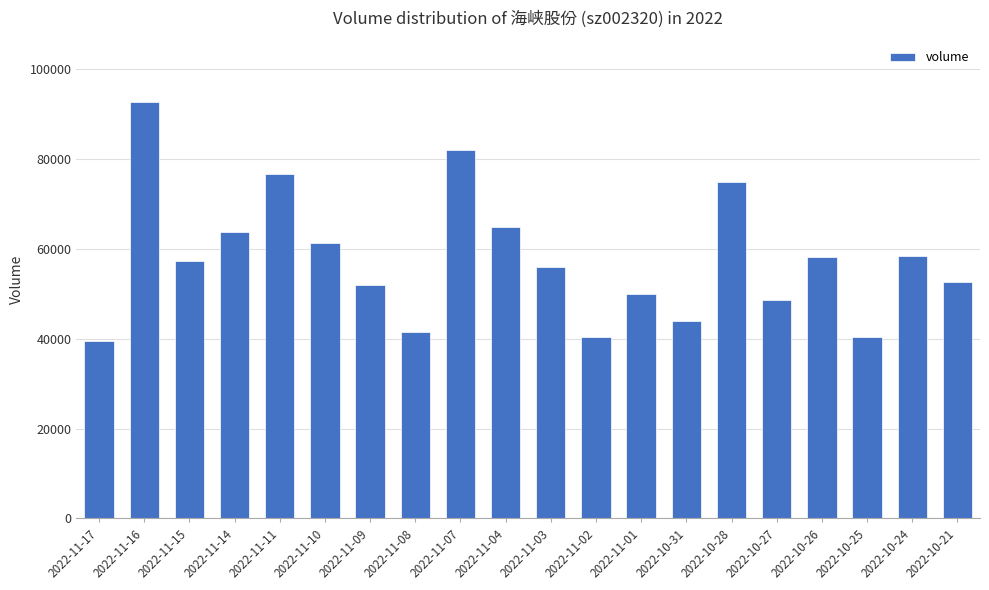

Is it true that the value at 2022-11-08 is 41417?

True